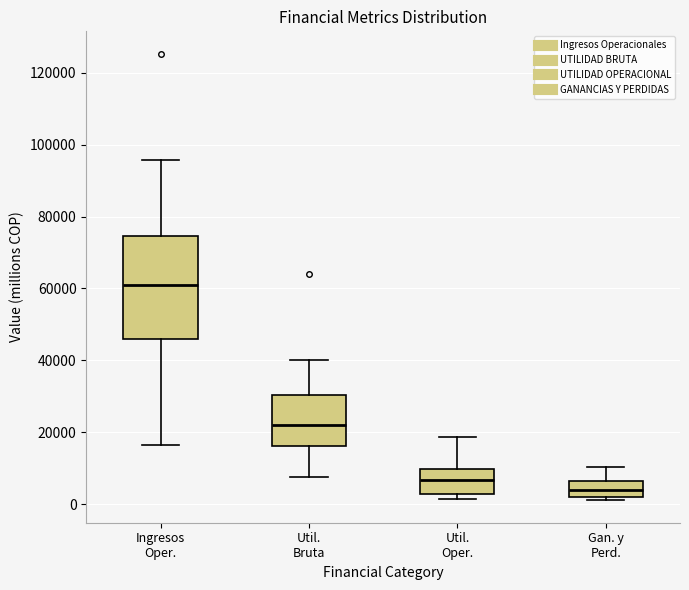

Which box is the tallest, from its lower edge to its upper edge?

Ingresos Oper.